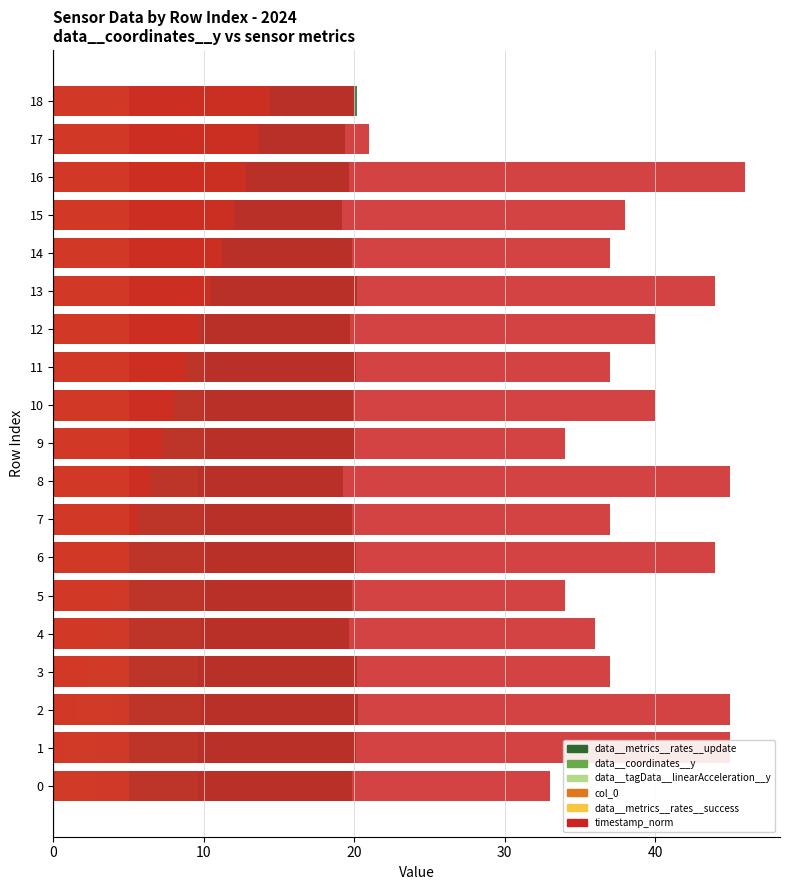

How many bars are there in total?

114